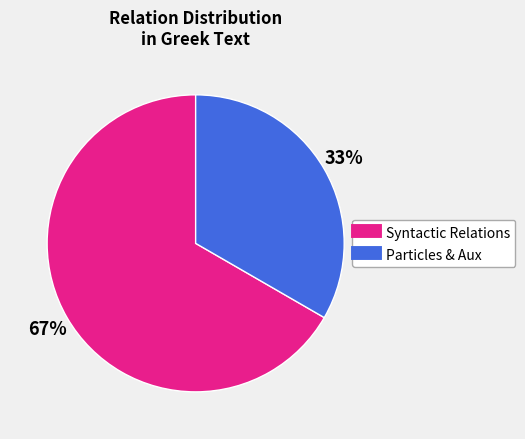

Does any single category account for the majority?

Yes